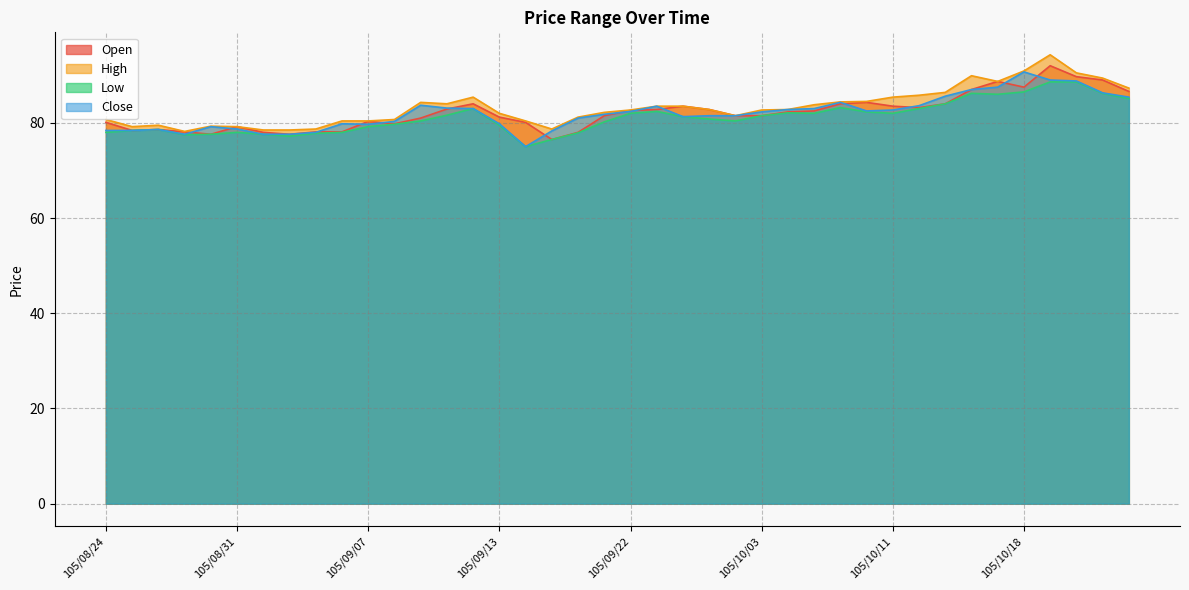

What is the maximum value for High?

94.3